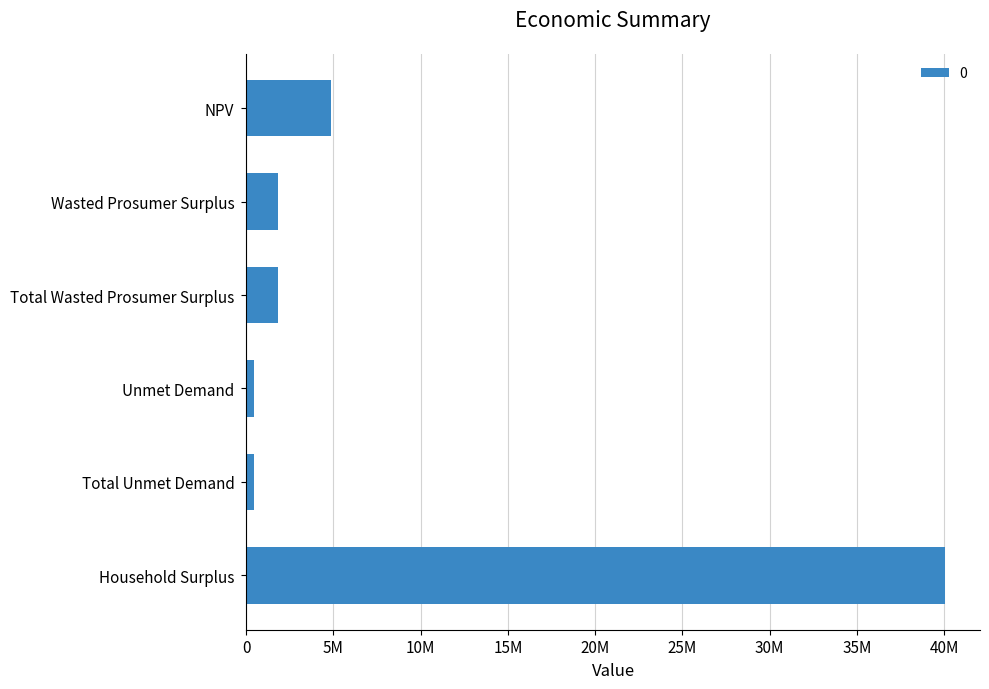

What is the minimum value shown in the chart?

471740.3